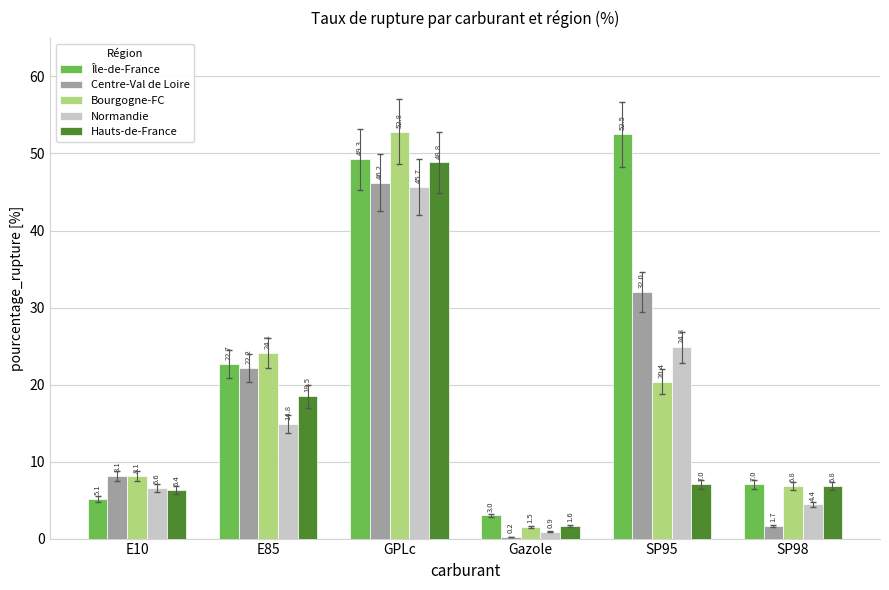

What is the sum of the Normandie values at SP95 and SP98?

29.3